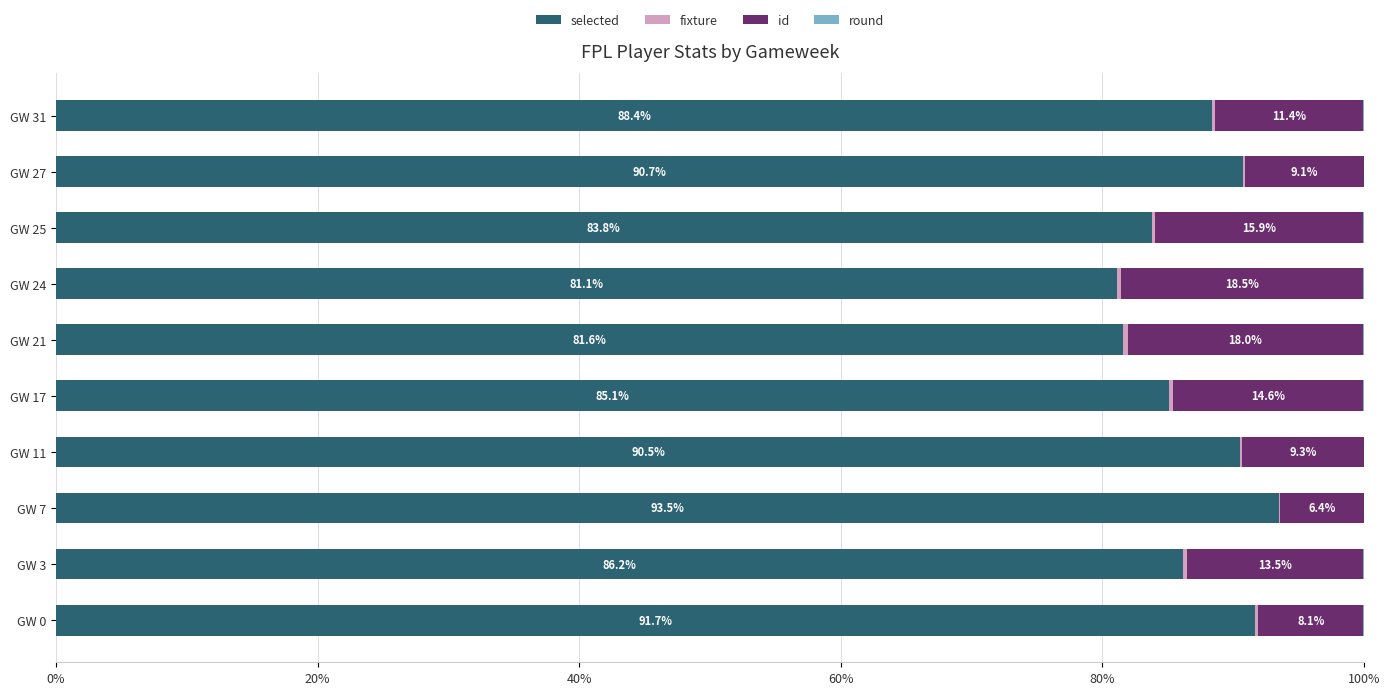

Which category has the highest value in the selected series?

GW 7